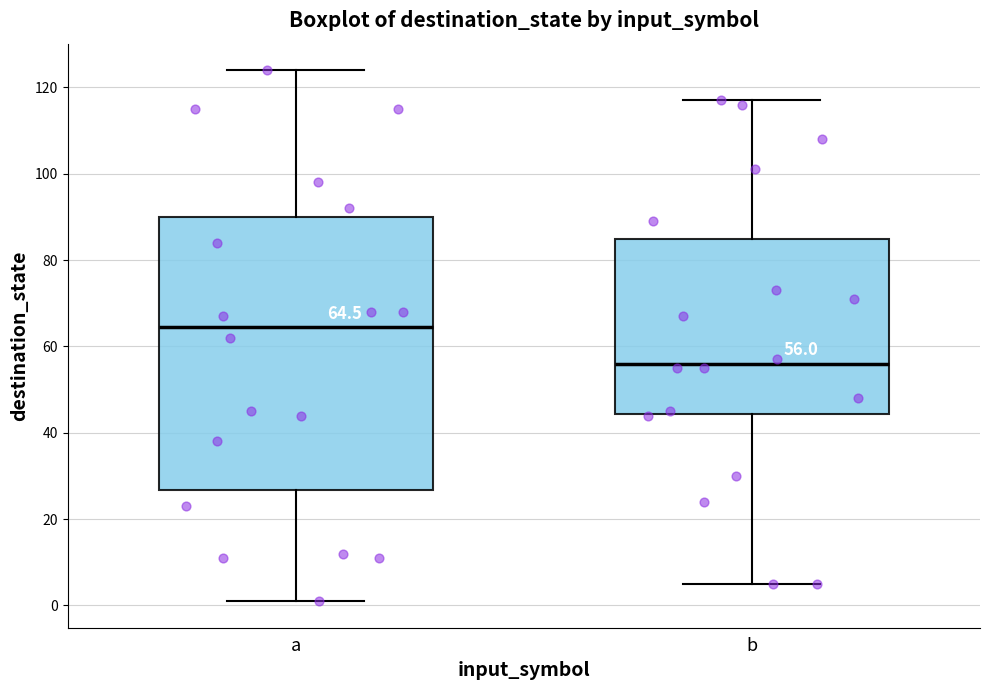

Comparing the boxes themselves (not the whiskers), which one is the tallest?

a